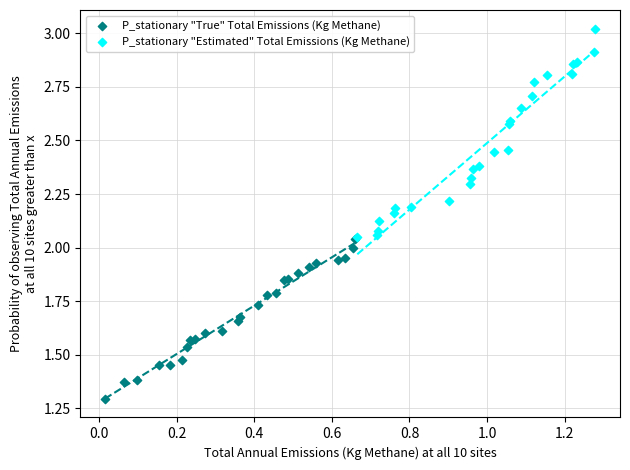

Which series has the largest Y range (max minus min)?

P_stationary "Estimated" Total Emissions (Kg Methane)